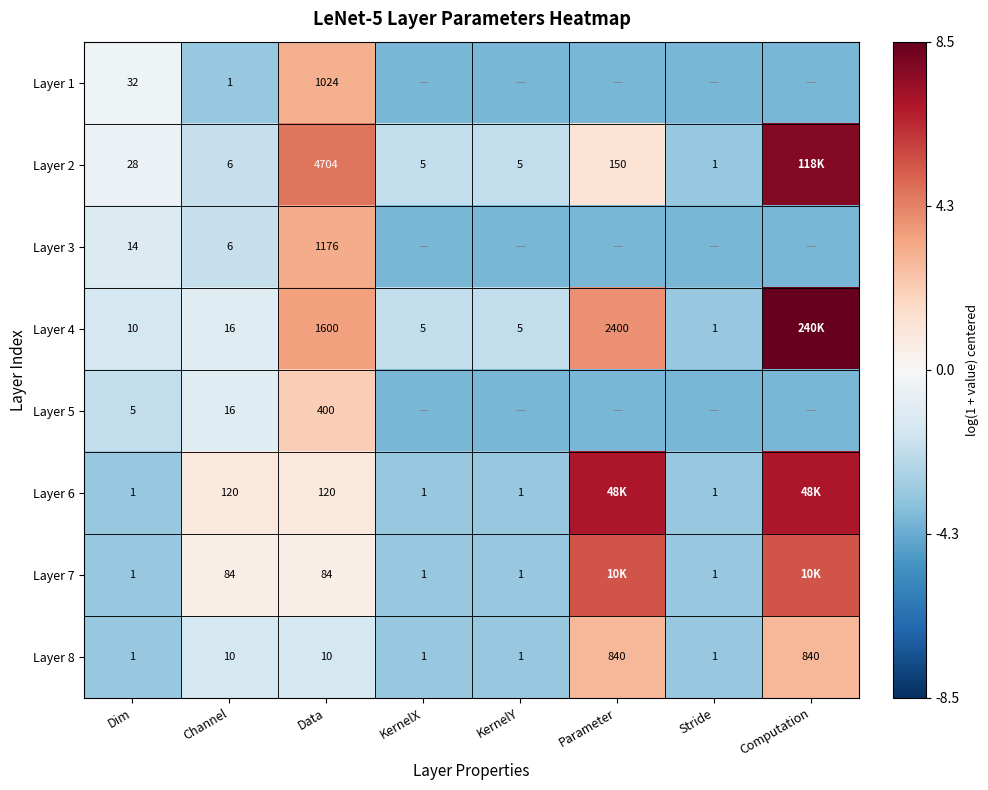

Is the value of Layer 4 at KernelX greater than the value of Layer 2 at Data?

No